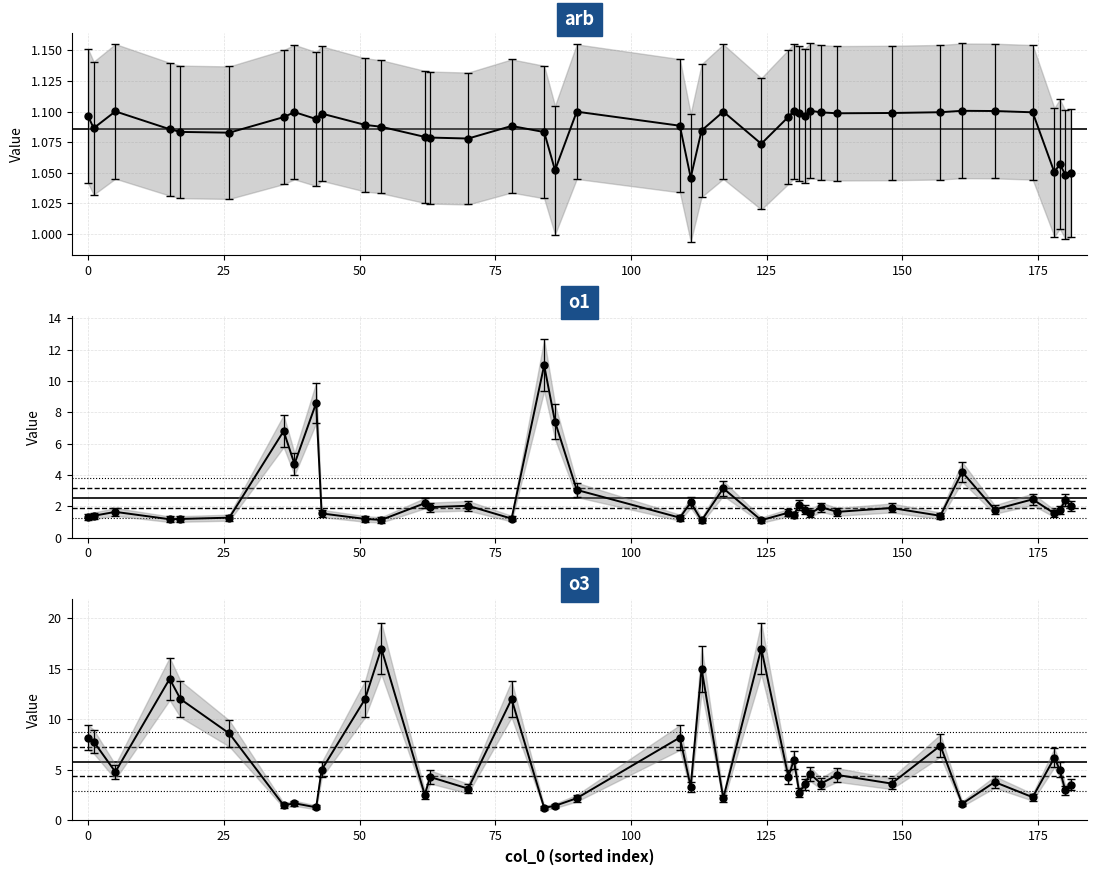

True or false: o3 and arb cross at least once.

False